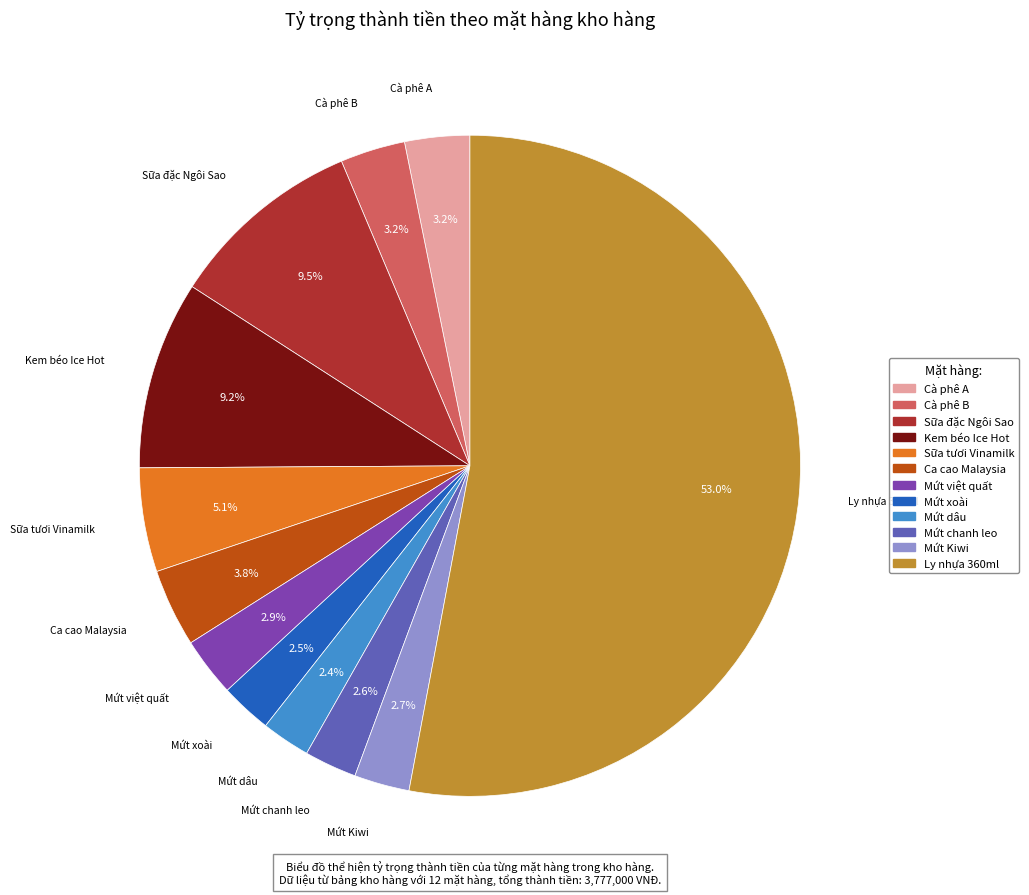

The Mứt dâu slice represents 2% of the pie. True or false?

True